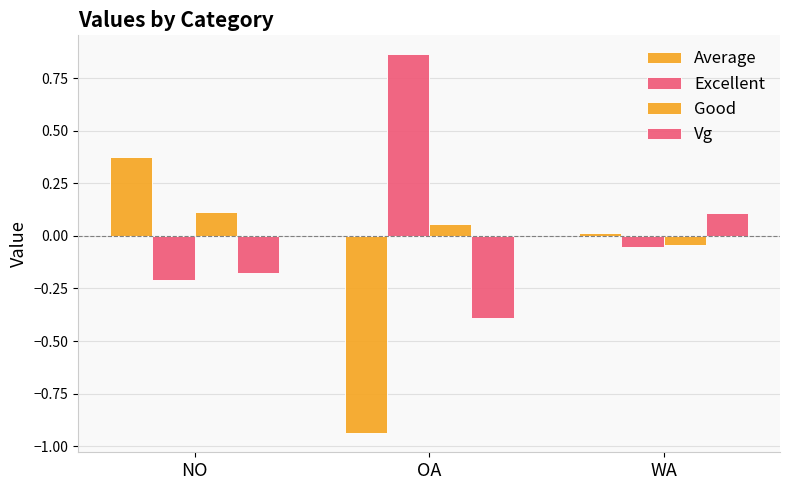

Reading left to right, transcribe all the data shown in this chart.

Average: NO=0.4	OA=-0.9	WA=0.0
Excellent: NO=-0.2	OA=0.9	WA=-0.1
Good: NO=0.1	OA=0.1	WA=-0.0
Vg: NO=-0.2	OA=-0.4	WA=0.1